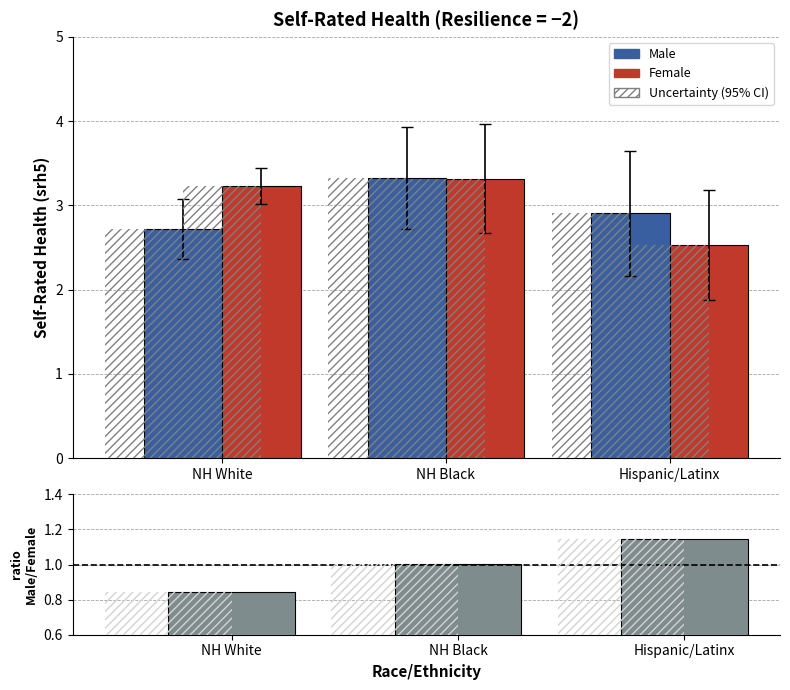

Read the Male value at NH White.

2.7